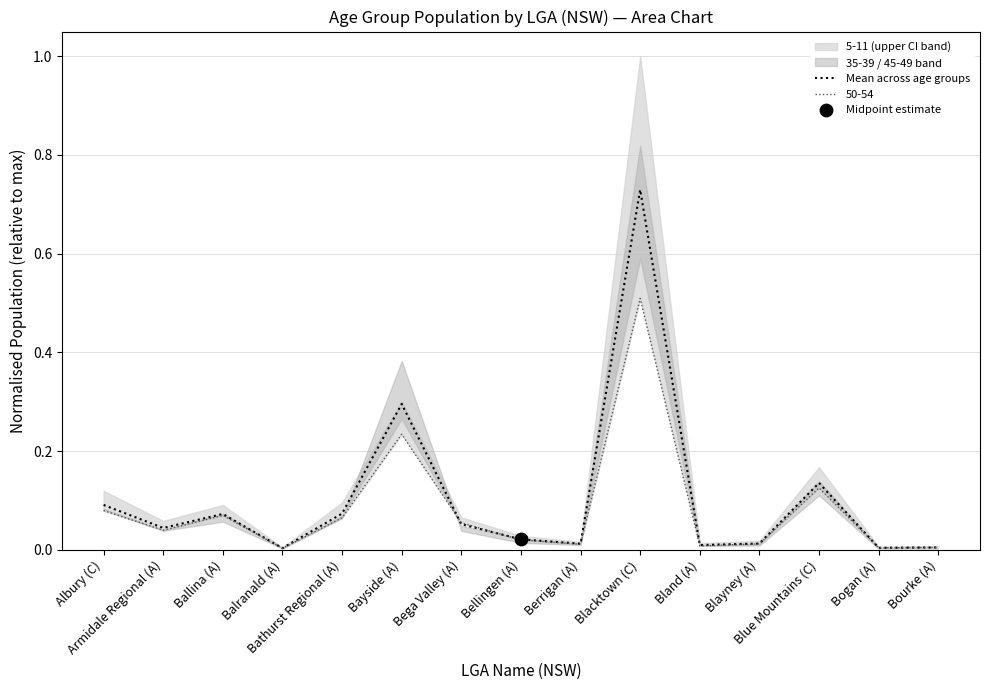

What is the change in value from Ballina (A) to Berrigan (A)?

-0.1